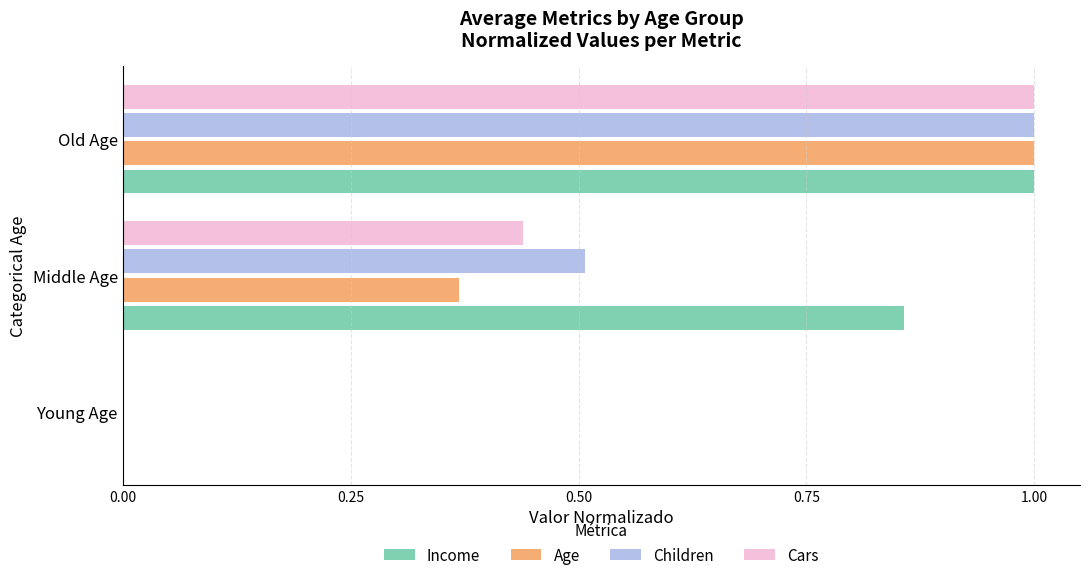

The Cars series shows 1.0 at Old Age. True or false?

True